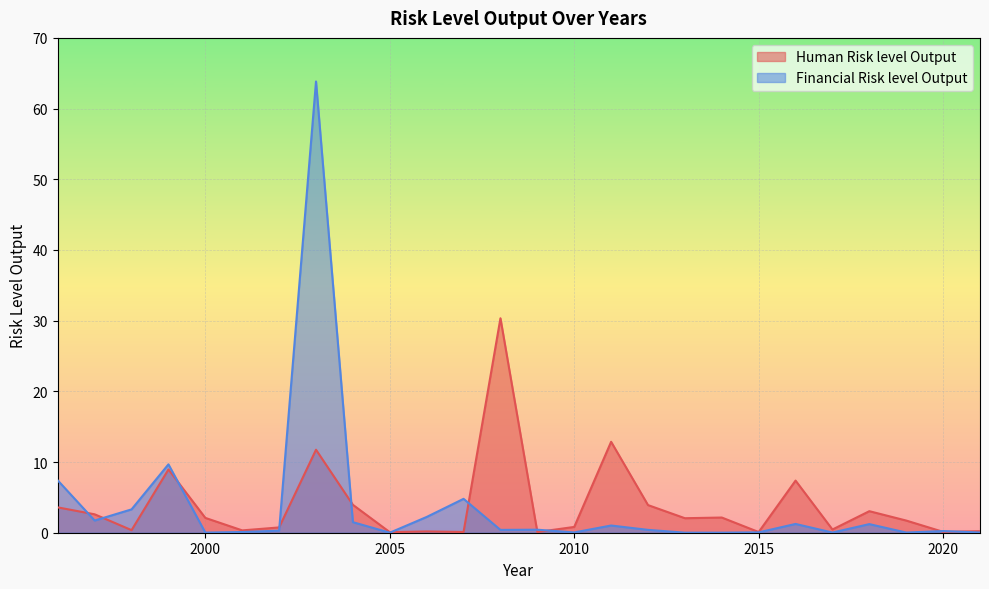

At which category does the chart reach its minimum across all series?

2005